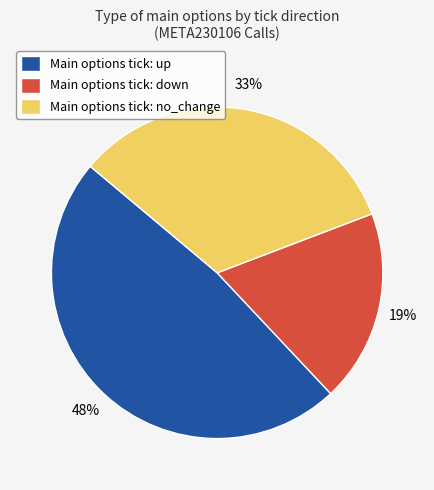

To the nearest percent, what portion does Main options tick: no_change represent?

33%